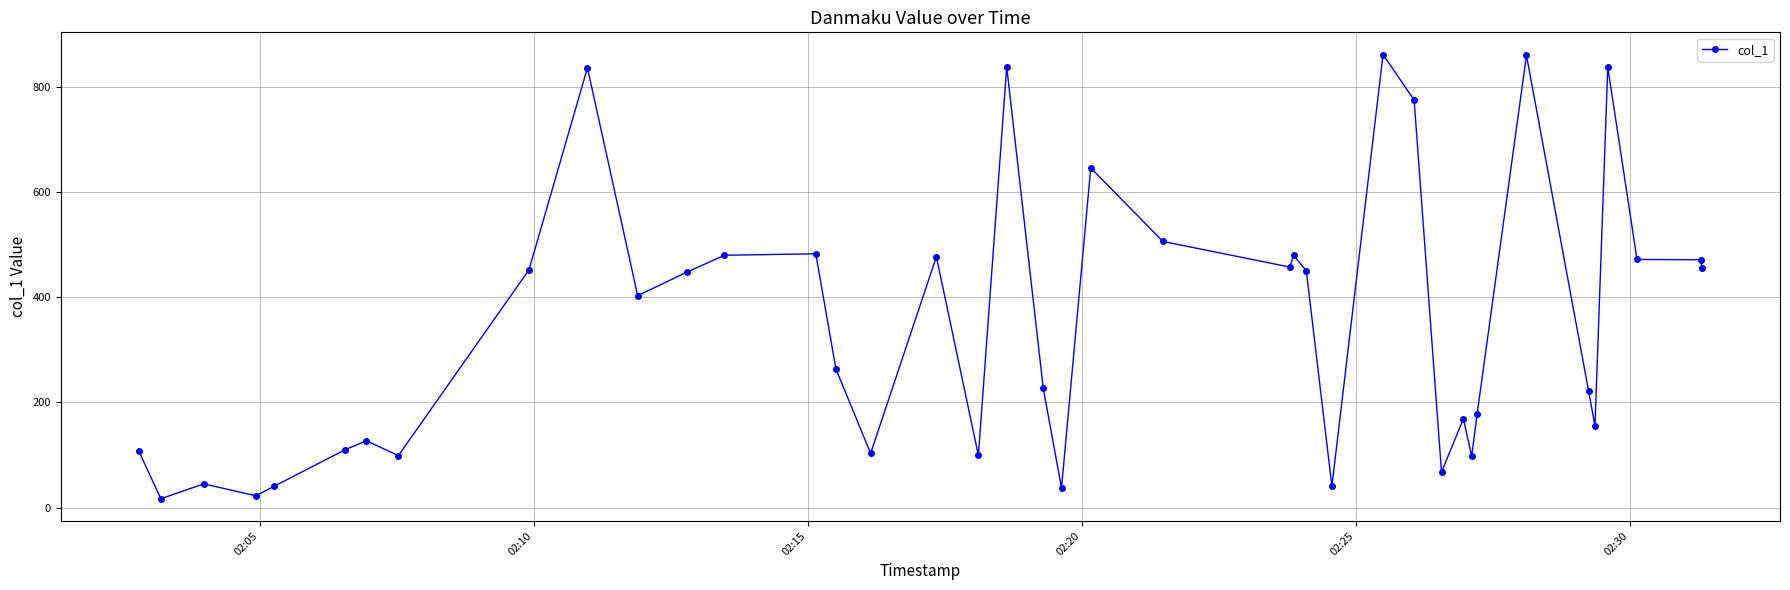

What is the average value?

348.2